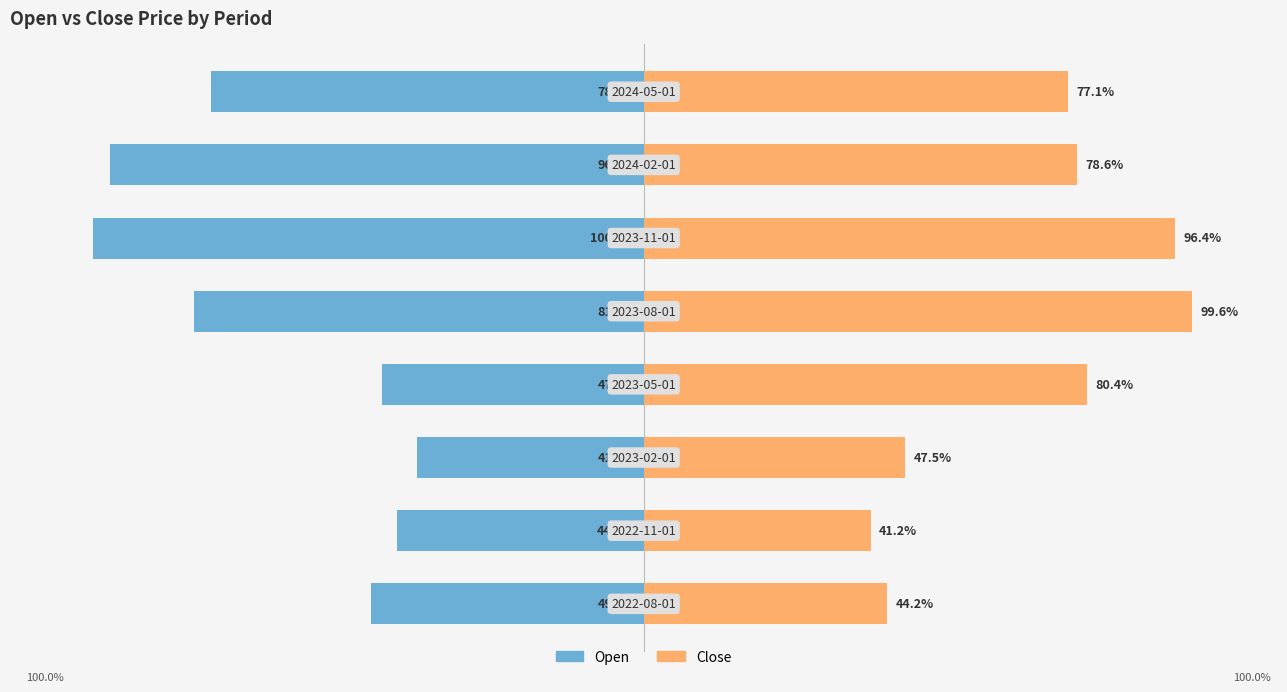

Which has a higher value, 4 or 7?

7